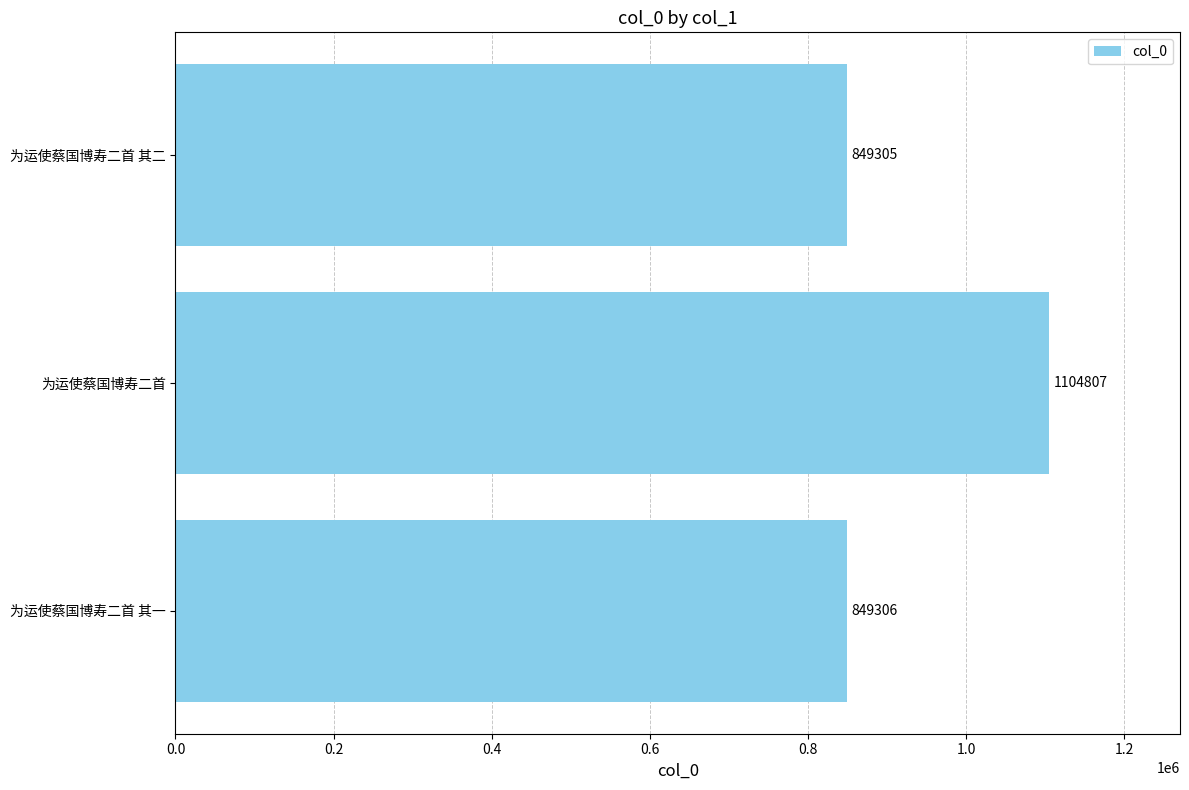

List the labels in order of value, smallest first.

为运使蔡国博寿二首 其二, 为运使蔡国博寿二首 其一, 为运使蔡国博寿二首